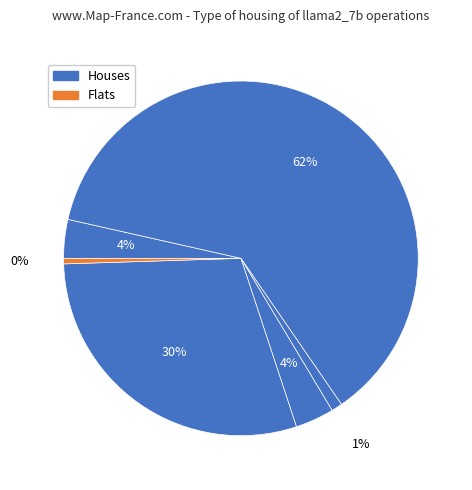

How many slices are in this pie chart?

6